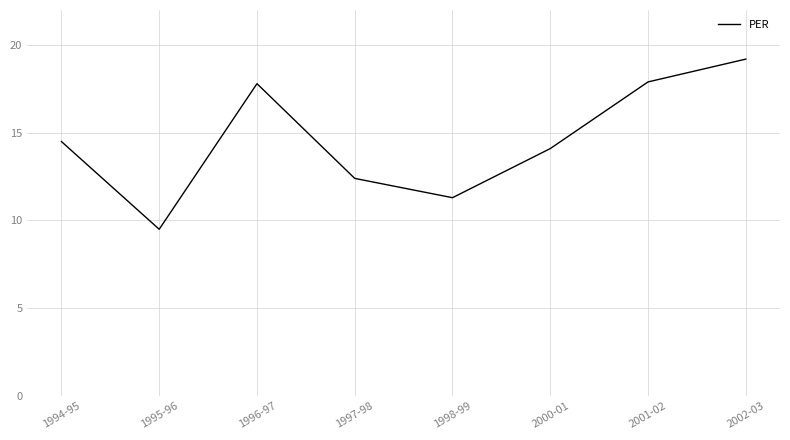

True or false: the data shows 22.2 at 1997-98.

False